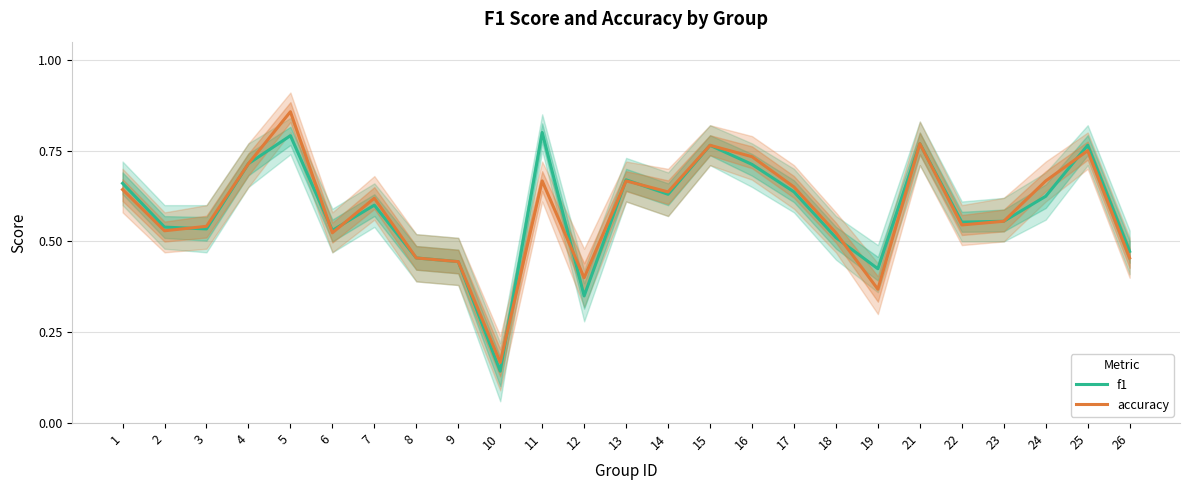

Does the chart have visible grid lines?

Yes